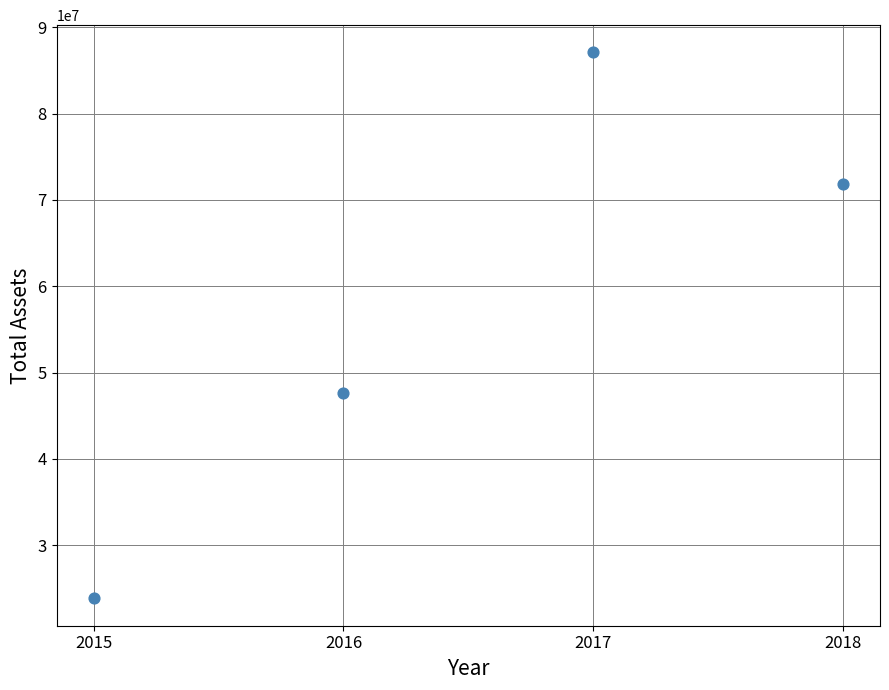

What is the average Y value?

57577742